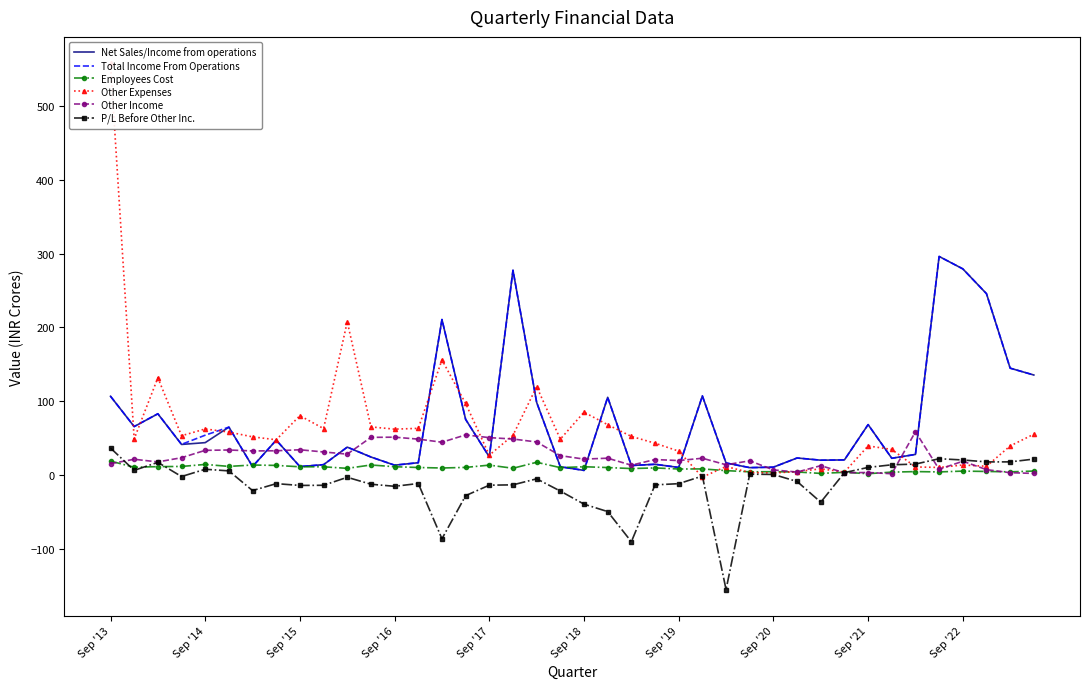

What is the highest value of the Other Income series?

58.5